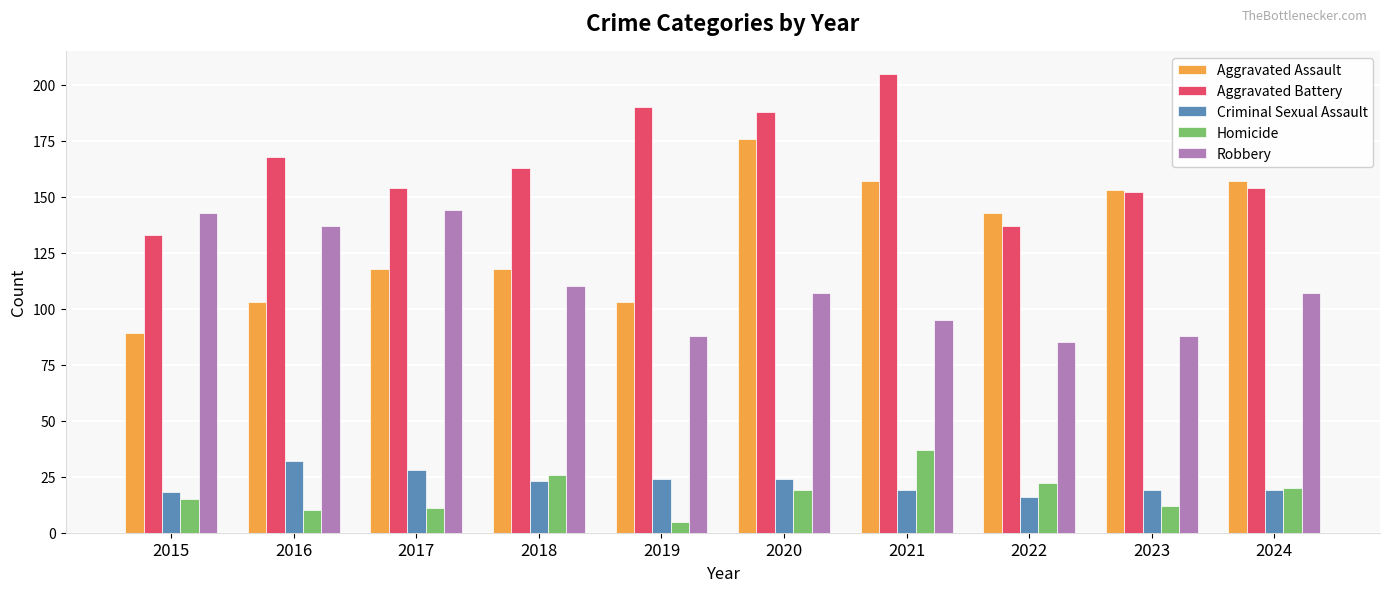

Rank the series by their maximum value, from highest to lowest.

Aggravated Battery, Aggravated Assault, Robbery, Homicide, Criminal Sexual Assault